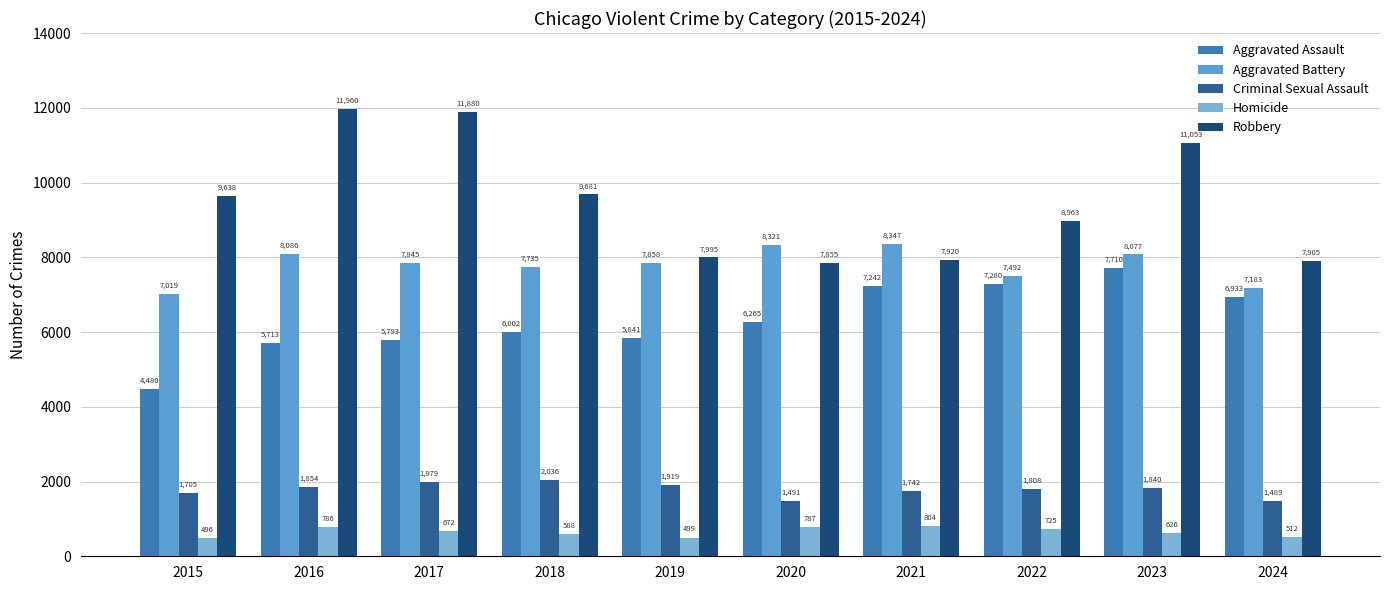

Rank the series by their maximum value, from lowest to highest.

Homicide, Criminal Sexual Assault, Aggravated Assault, Aggravated Battery, Robbery